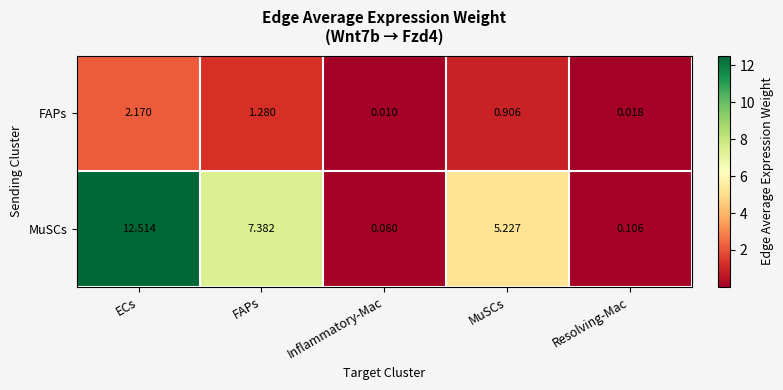

At how many categories does at least one series exceed 6?

2